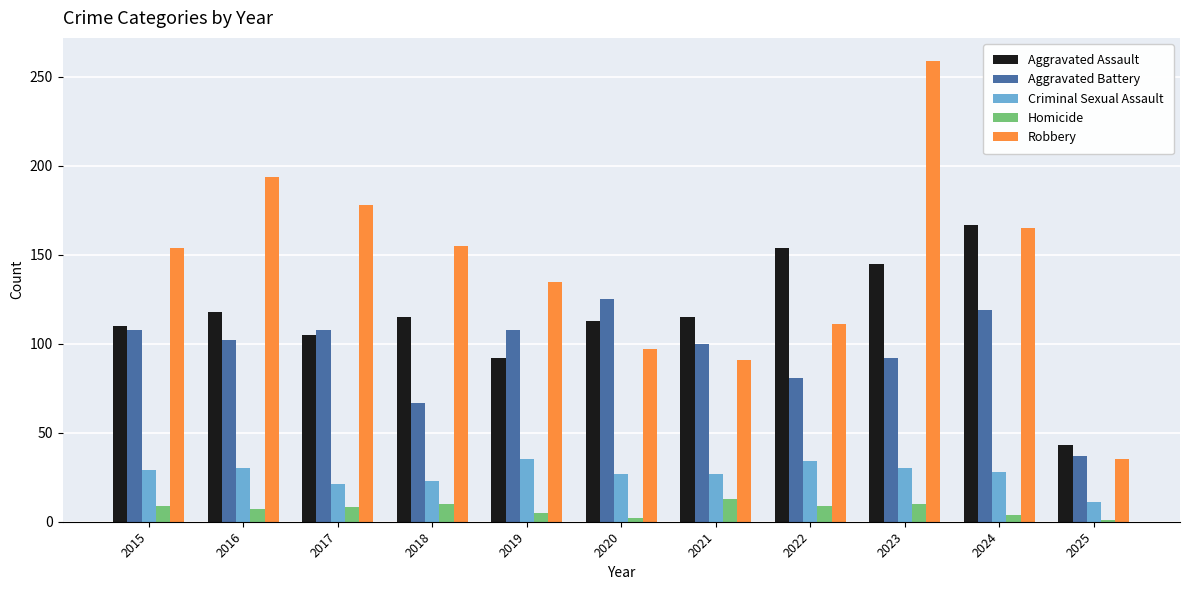

At 2023, list the series in order from largest to smallest.

Robbery, Aggravated Assault, Aggravated Battery, Criminal Sexual Assault, Homicide